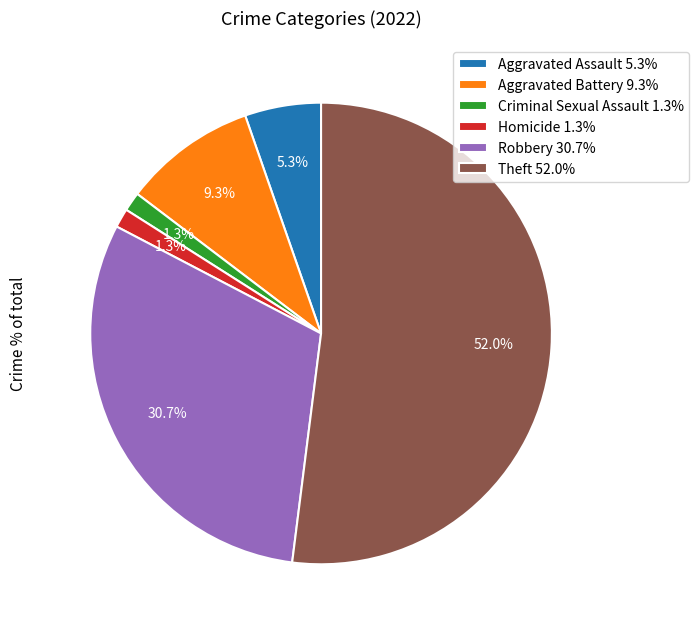

How many slices are in this pie chart?

6